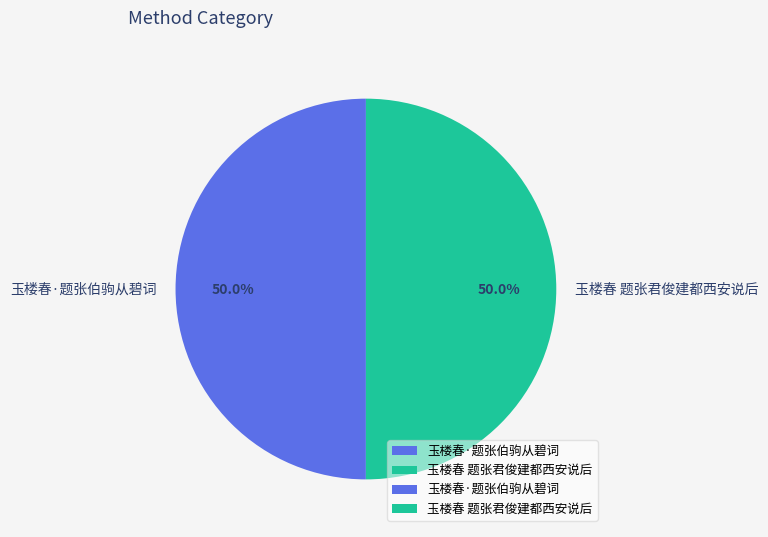

What is the total percentage of 玉楼春·题张伯驹从碧词 and 玉楼春 题张君俊建都西安说后?

100.0%